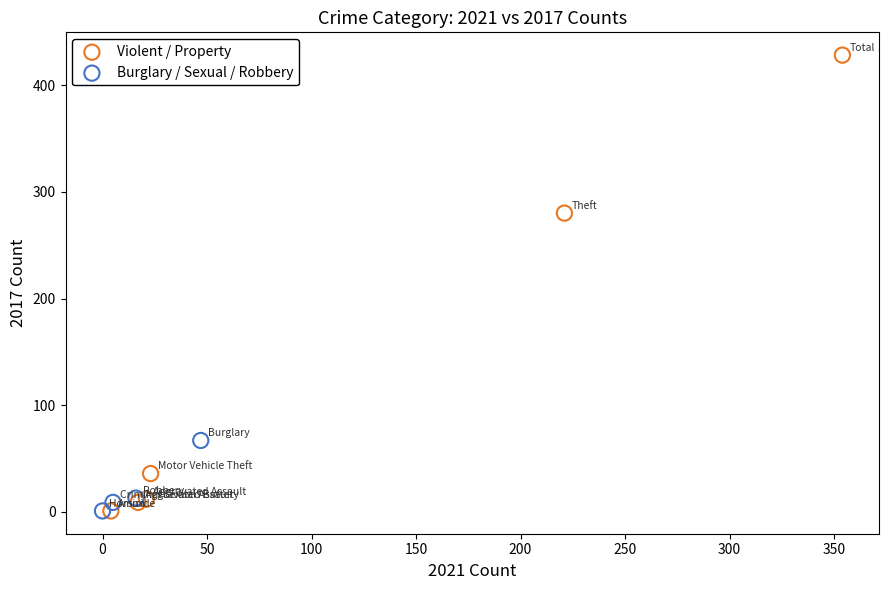

Which series contains the highest Y value?

Violent / Property